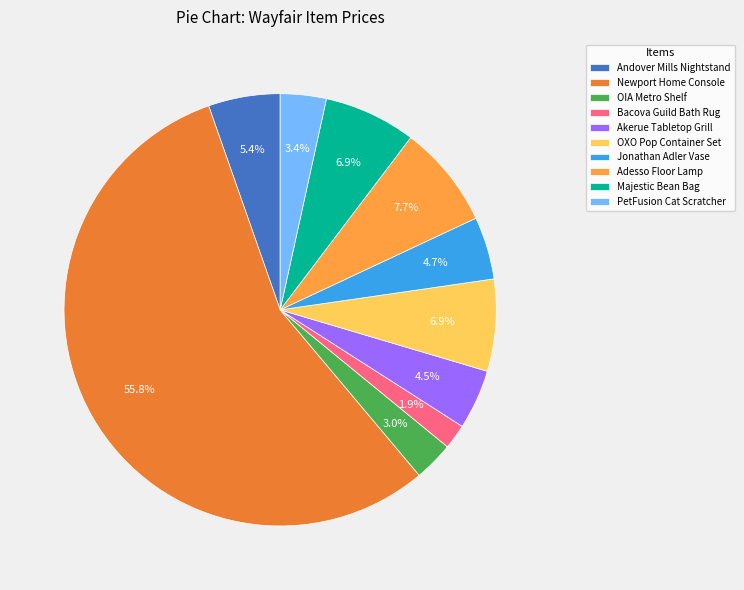

Which has a higher value, Majestic Bean Bag or Adesso Floor Lamp?

Adesso Floor Lamp